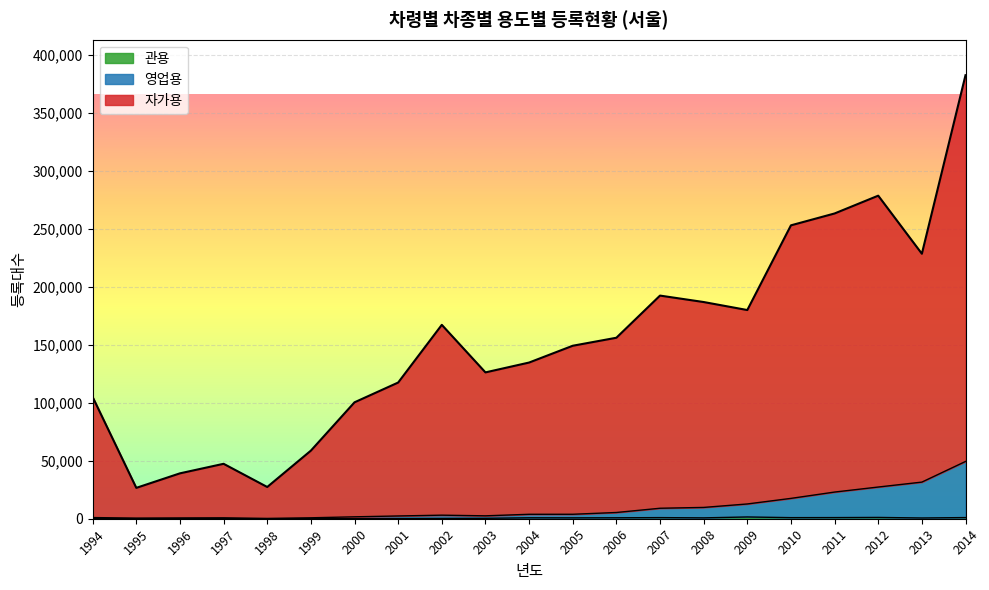

Rank the categories by 관용 value from highest to lowest.

2009, 2012, 2014, 2011, 2007, 2010, 2006, 2004, 2005, 2008, 2013, 2003, 2002, 2001, 2000, 1994, 1998, 1997, 1999, 1996, 1995